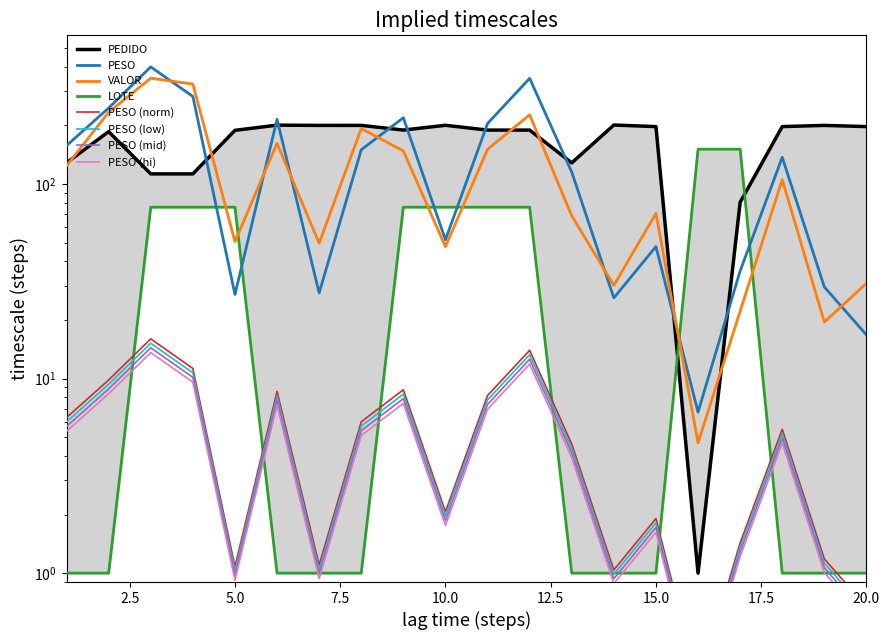

Reading left to right, what are all the values shown in this chart?

PESO: 1=157.6	2=245.8	3=400.0	4=281.9	5=27.0	6=214.9	7=27.6	8=150.0	9=219.1	10=51.7	11=204.6	12=349.3	13=115.1	14=26.0	15=47.7	16=6.7	17=35.7	18=137.2	19=29.6	20=16.8
VALOR: 1=124.1	2=233.8	3=350.0	4=326.3	5=50.6	6=161.8	7=49.6	8=192.8	9=147.8	10=47.6	11=150.8	12=226.8	13=68.6	14=30.1	15=70.7	16=4.7	17=22.2	18=105.4	19=19.5	20=30.9
PEDIDO: 1=128.5	2=185.9	3=112.7	4=112.7	5=188.7	6=200.7	7=200.1	8=200.1	9=189.4	10=200.4	11=189.3	12=189.3	13=128.4	14=201.0	15=197.3	16=1.0	17=80.5	18=197.3	19=200.1	20=197.3
LOTE: 1=1.0	2=1.0	3=76.0	4=76.0	5=76.0	6=1.0	7=1.0	8=1.0	9=76.0	10=76.0	11=76.0	12=76.0	13=1.0	14=1.0	15=1.0	16=151.0	17=151.0	18=1.0	19=1.0	20=1.0